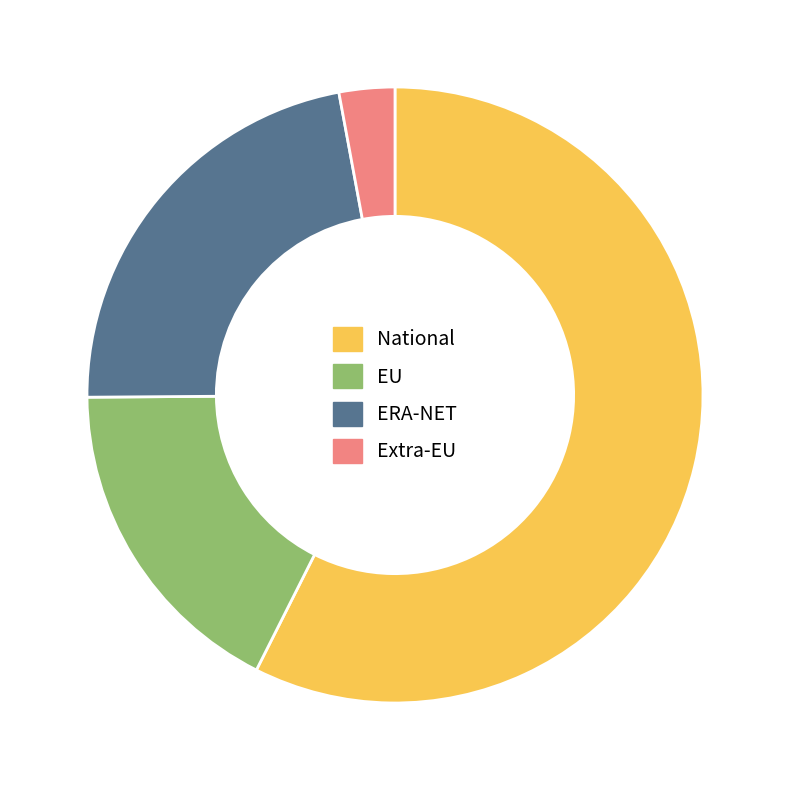

Is it true that EU is 17% of the pie?

True